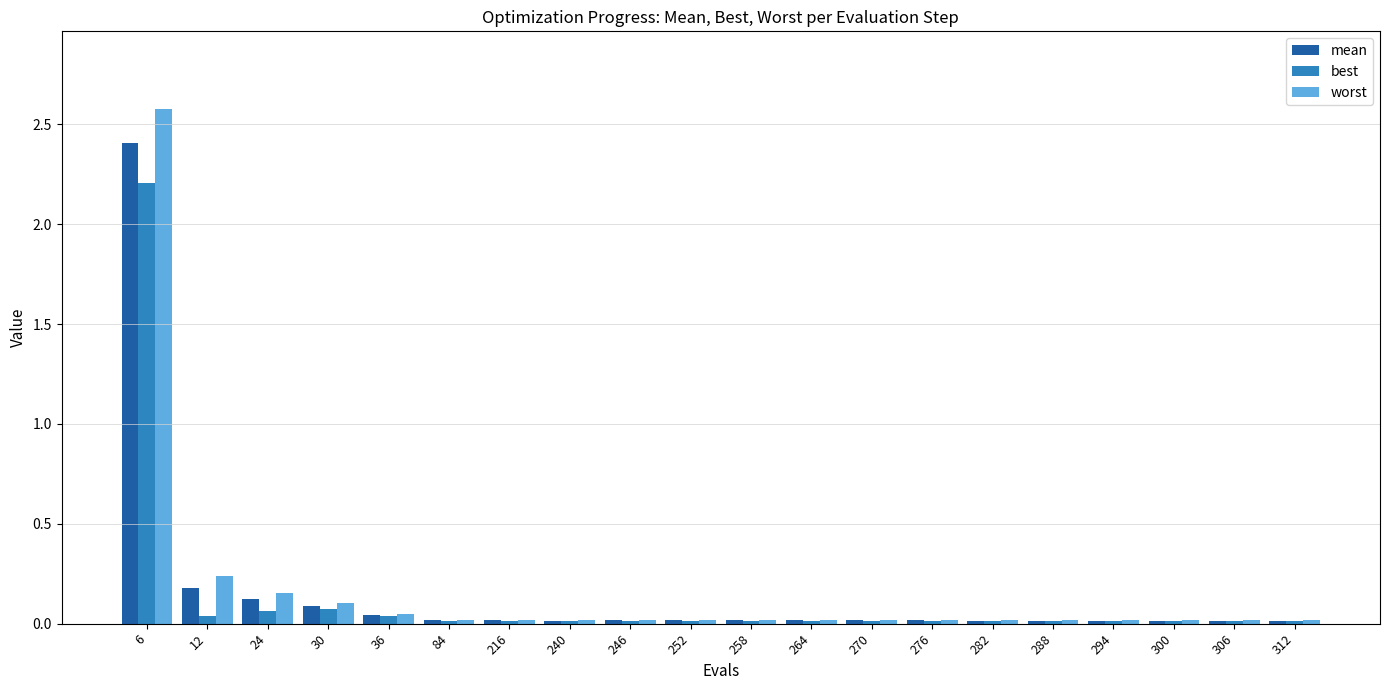

True or false: worst has a value of 0.0 at 252.

True